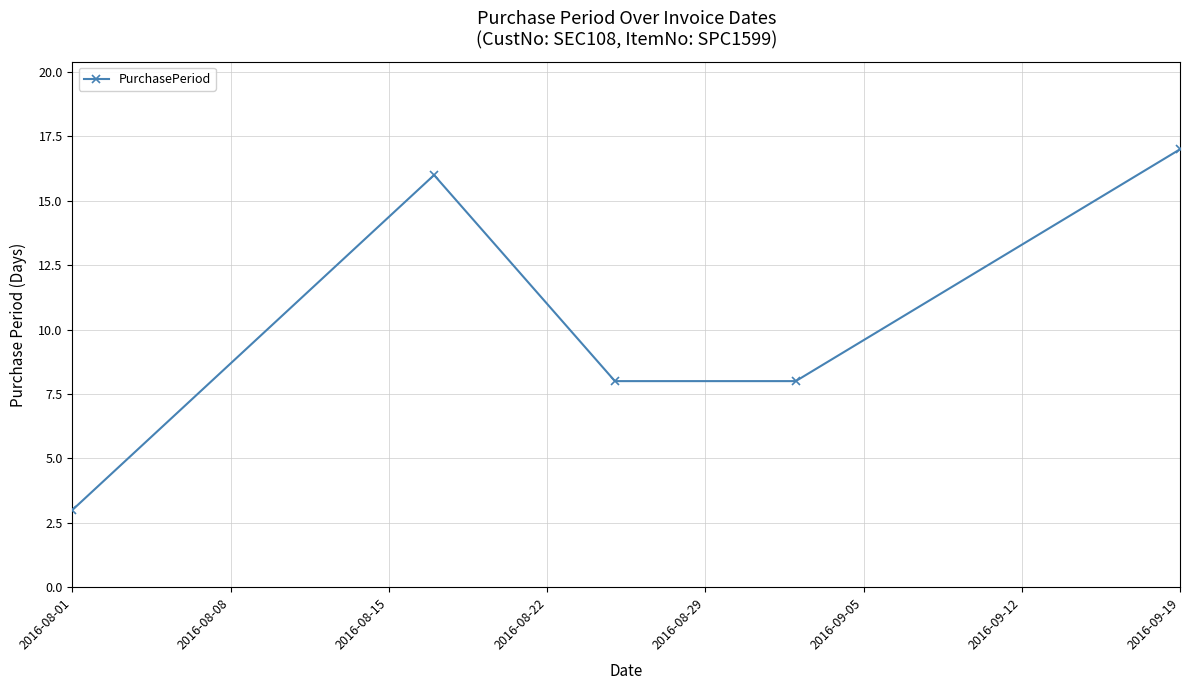

What is the minimum value shown in the chart?

3